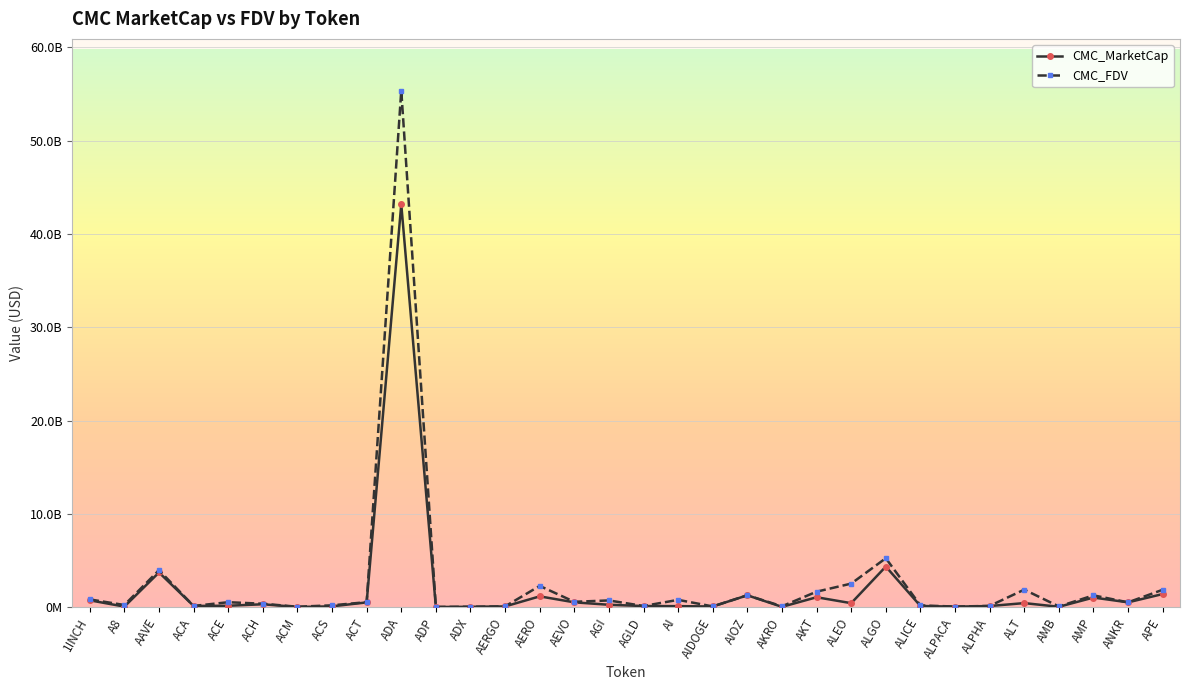

What are all the series names shown in the legend?

CMC_MarketCap, CMC_FDV